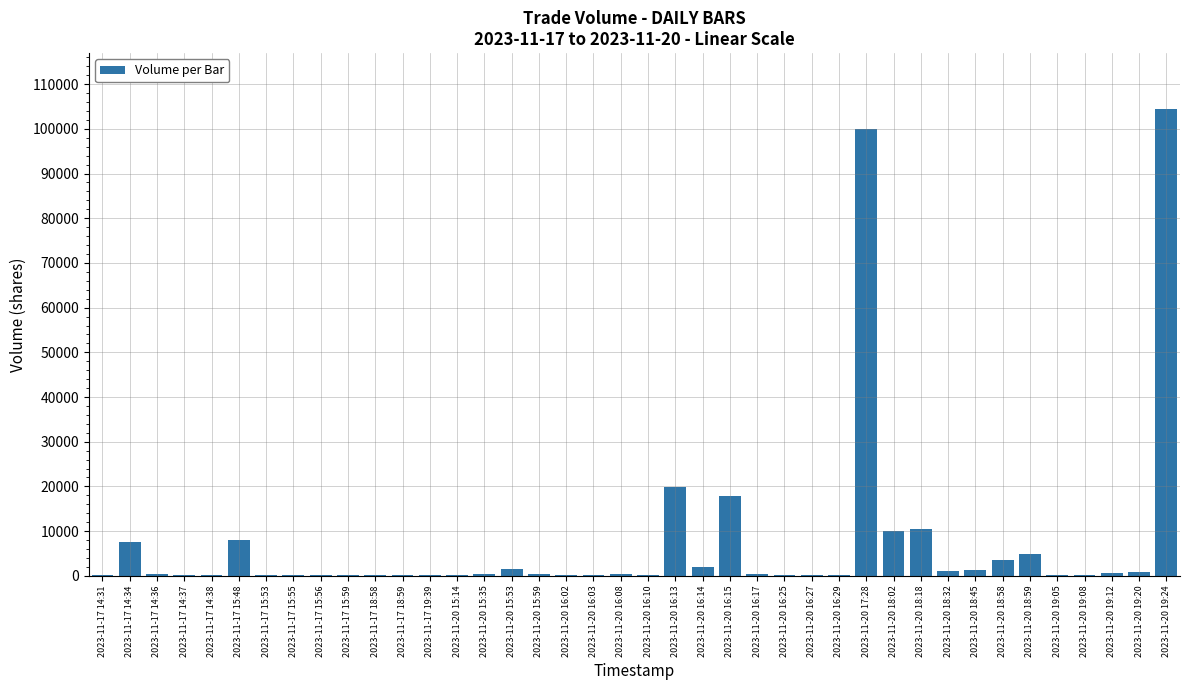

True or false: the data shows 165476 at 2023-11-20 17:28.

False